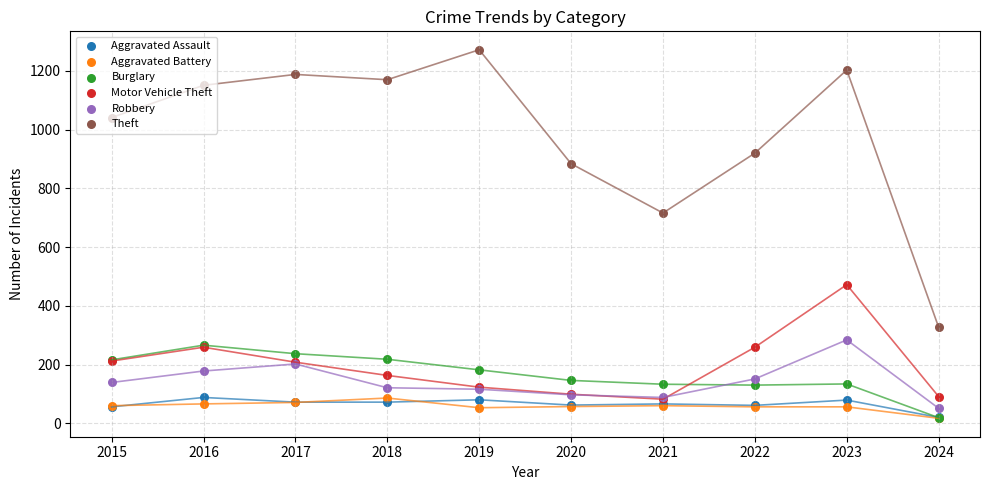

Which series contains the lowest Y value?

Aggravated Battery